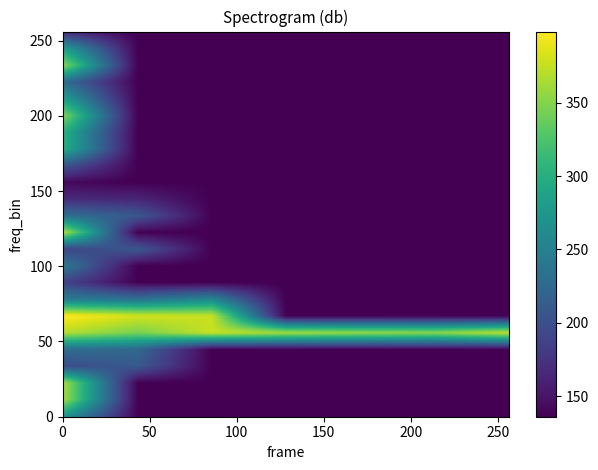

What is the difference between the maximum and minimum values?

264